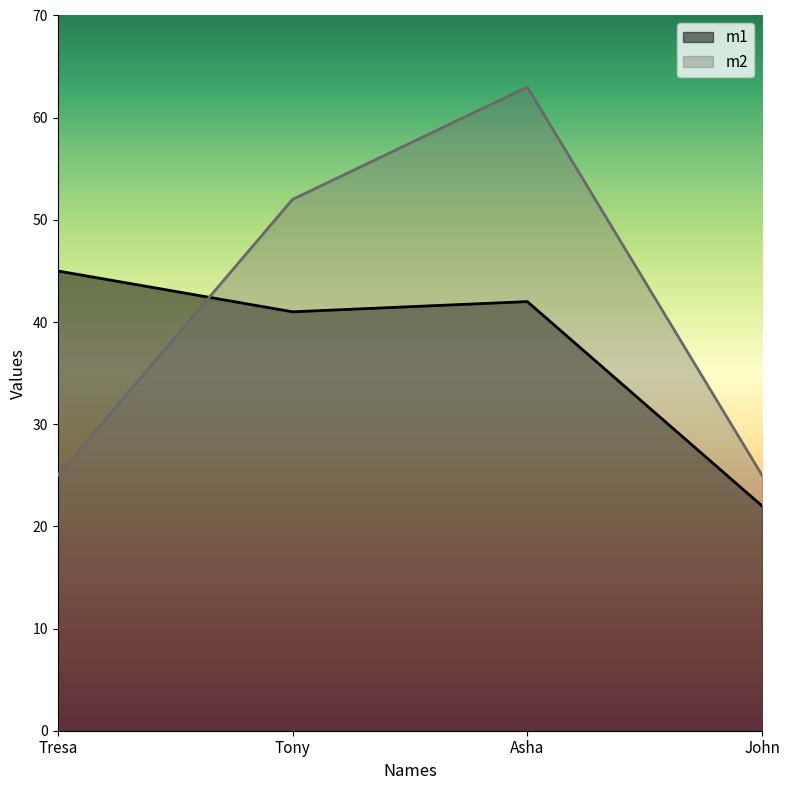

What is the minimum value for m1?

22